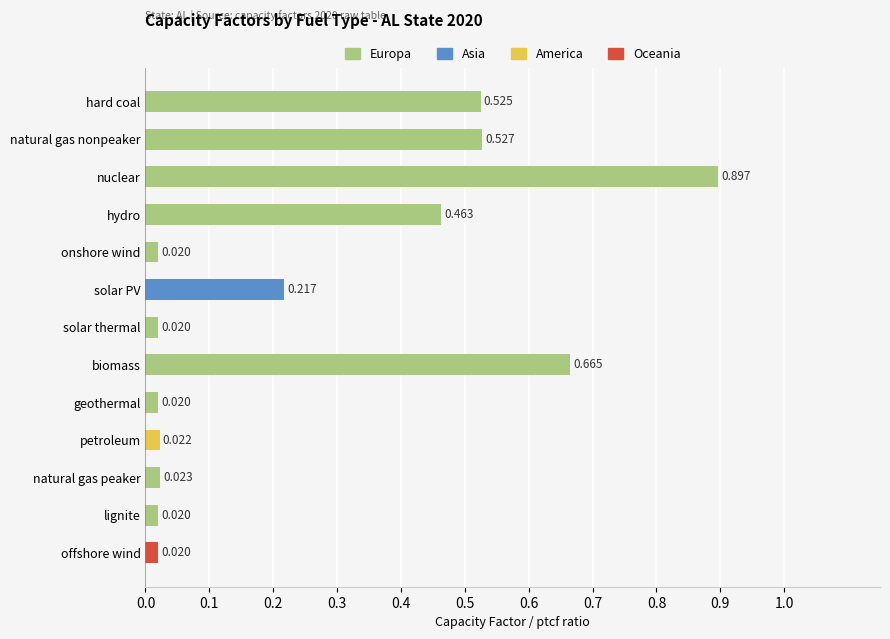

Which category has the highest value across all series?

nuclear